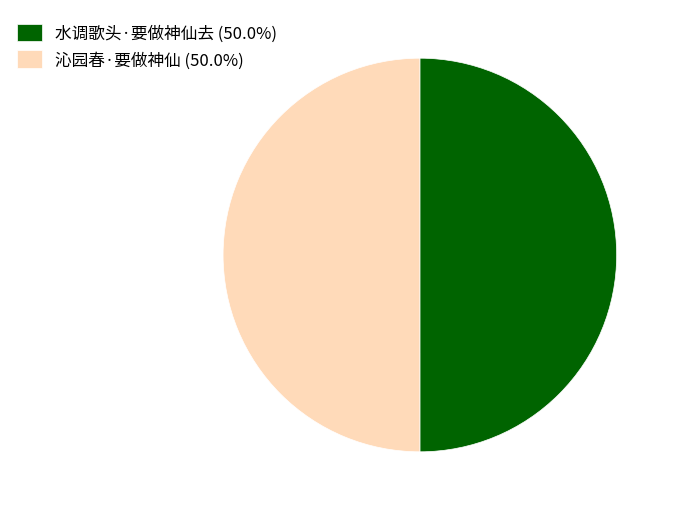

Is the sum of 沁园春·要做神仙 (50.0%) and 水调歌头·要做神仙去 (50.0%) greater than half?

Yes